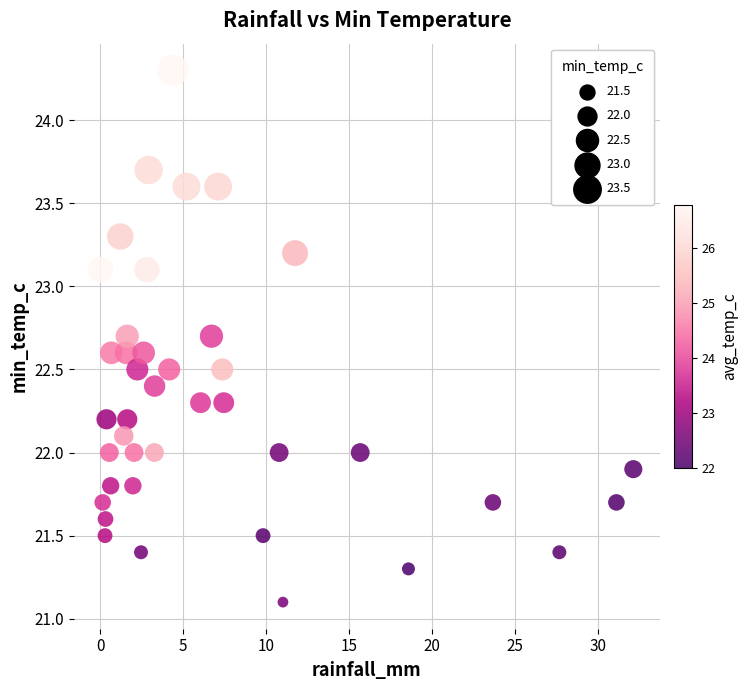

What is the range of X values (max minus min)?

32.1